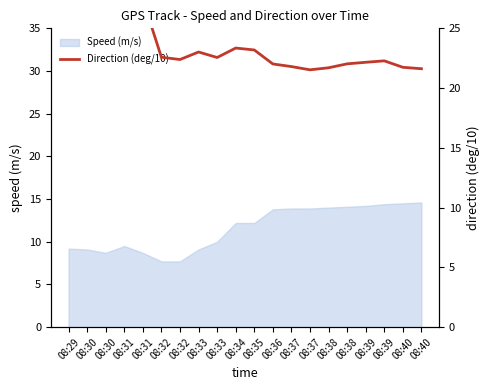

At which category does the chart reach its peak across all series?

08:29